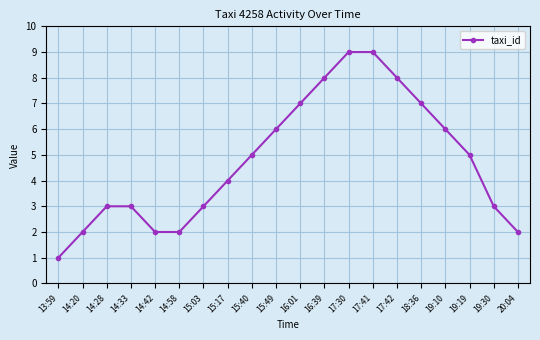

Which has a higher value, 16:39 or 14:20?

16:39